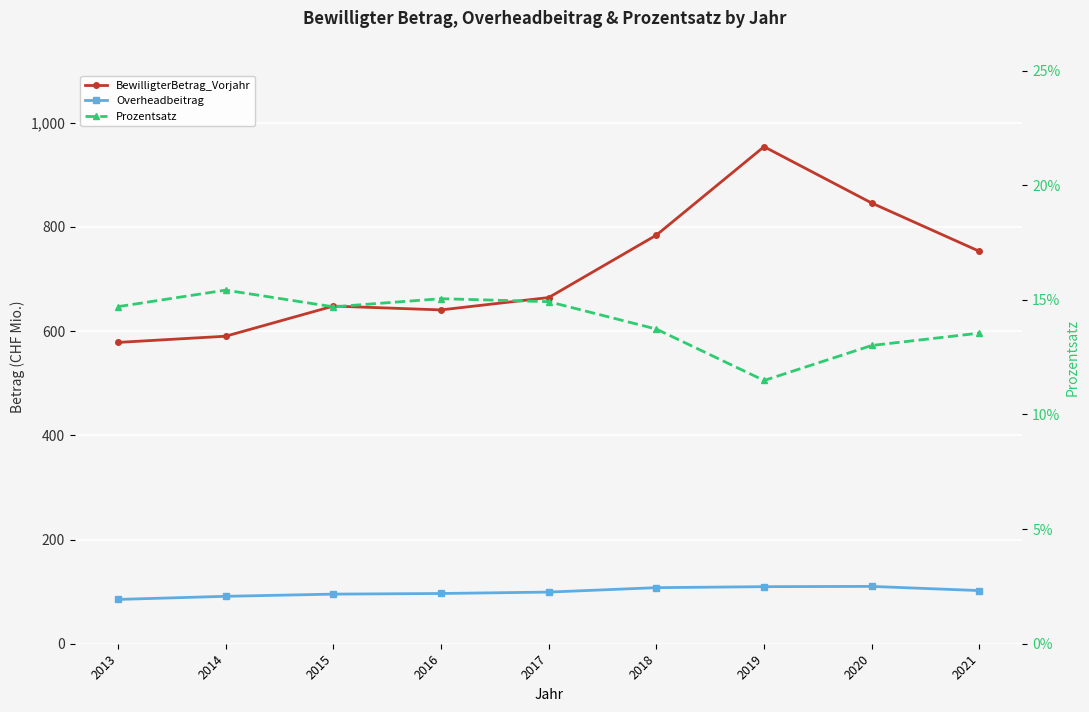

Which series has the widest spread of values?

BewilligterBetrag_Vorjahr